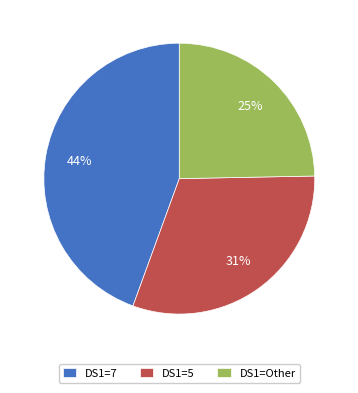

Rank the categories by value from highest to lowest.

DS1=7, DS1=5, DS1=Other